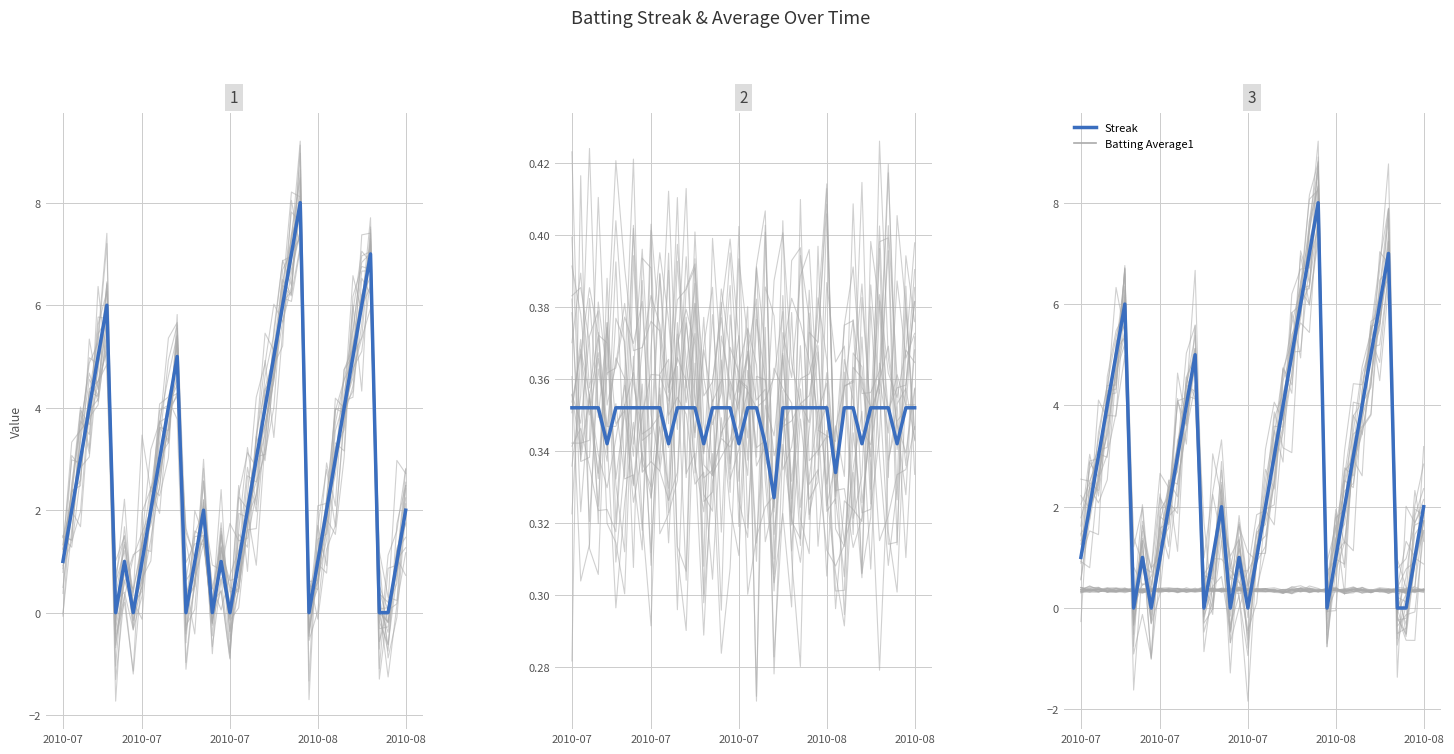

What is the approximate value of Batting Average1 at 35?

0.4